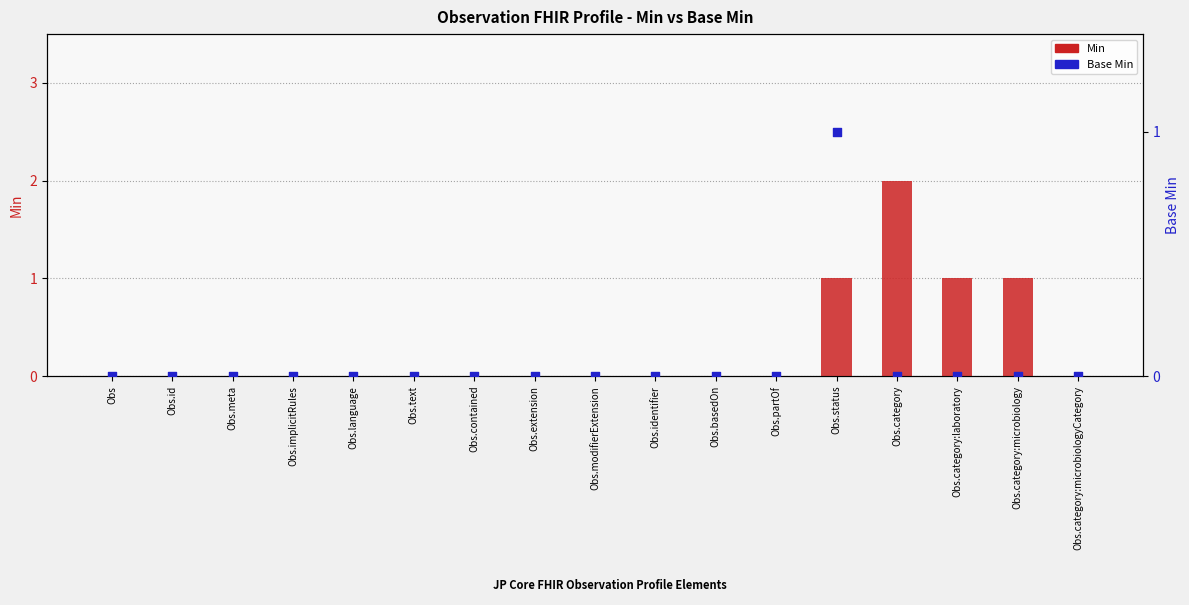

Which series contains the lowest Y value?

Min